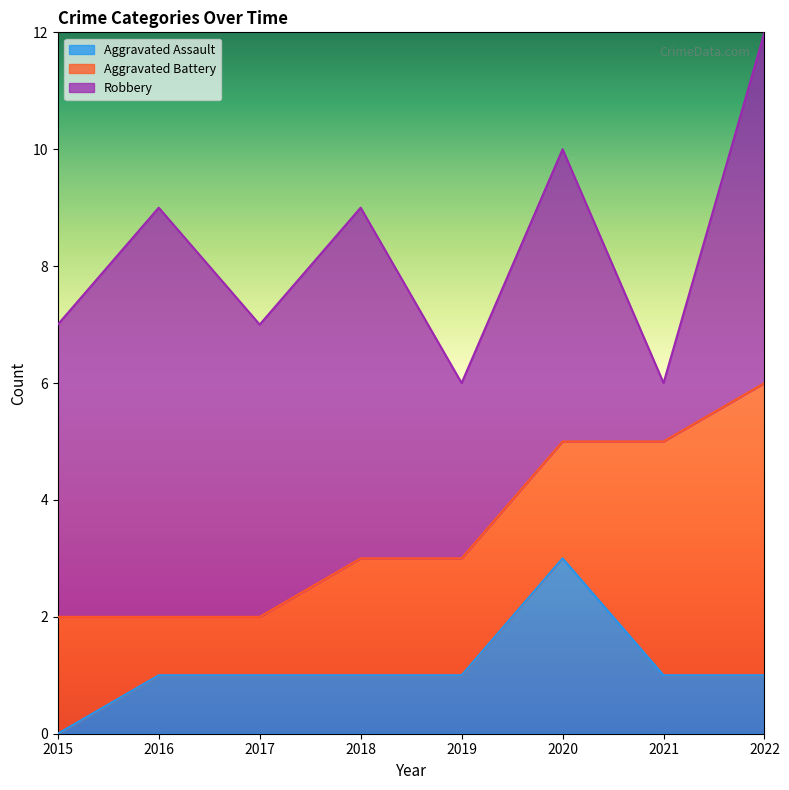

Which series ends up on top after the final intersection of Aggravated Assault and Aggravated Battery?

Aggravated Battery